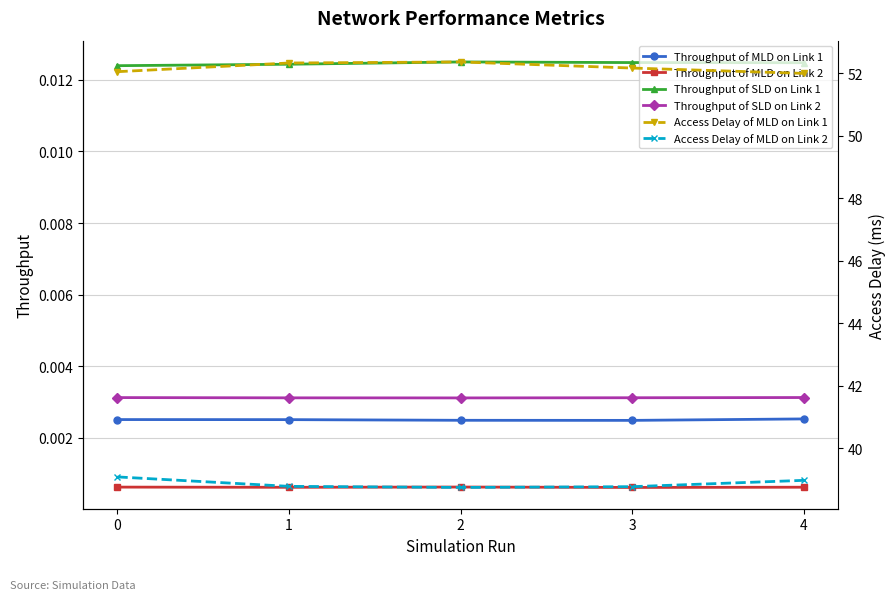

Rank the series by their maximum value, from highest to lowest.

Access Delay of MLD on Link 1, Access Delay of MLD on Link 2, Throughput of SLD on Link 1, Throughput of SLD on Link 2, Throughput of MLD on Link 1, Throughput of MLD on Link 2